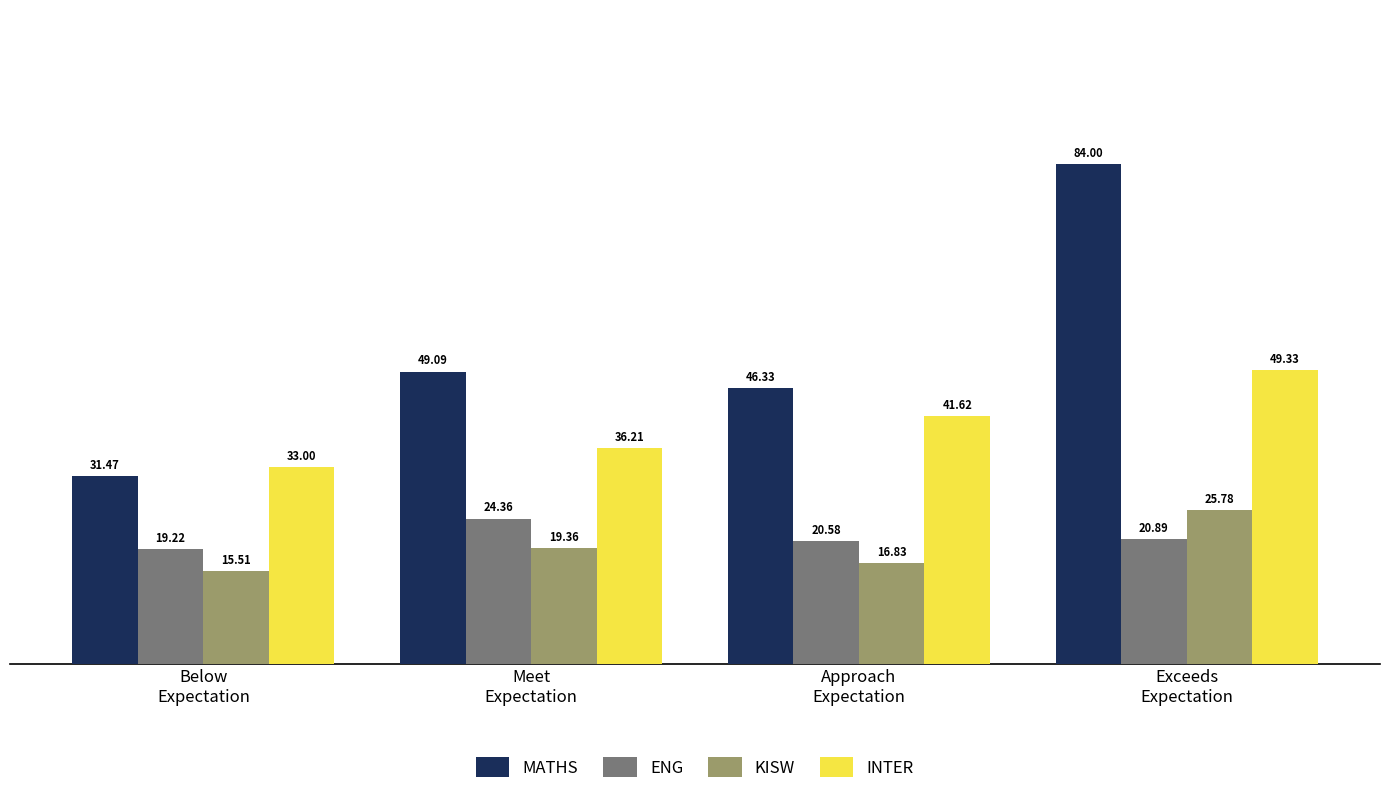

What is the average value of the ENG series?

21.3